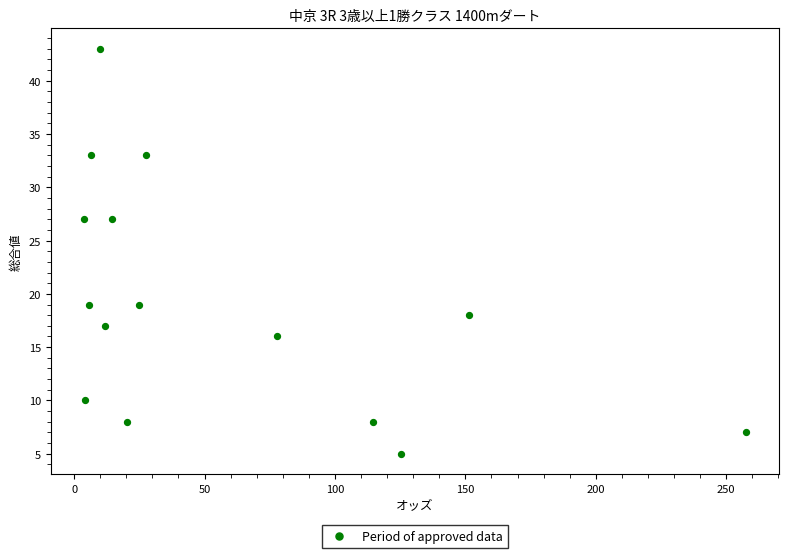

What is the range of Y values (max minus min)?

38